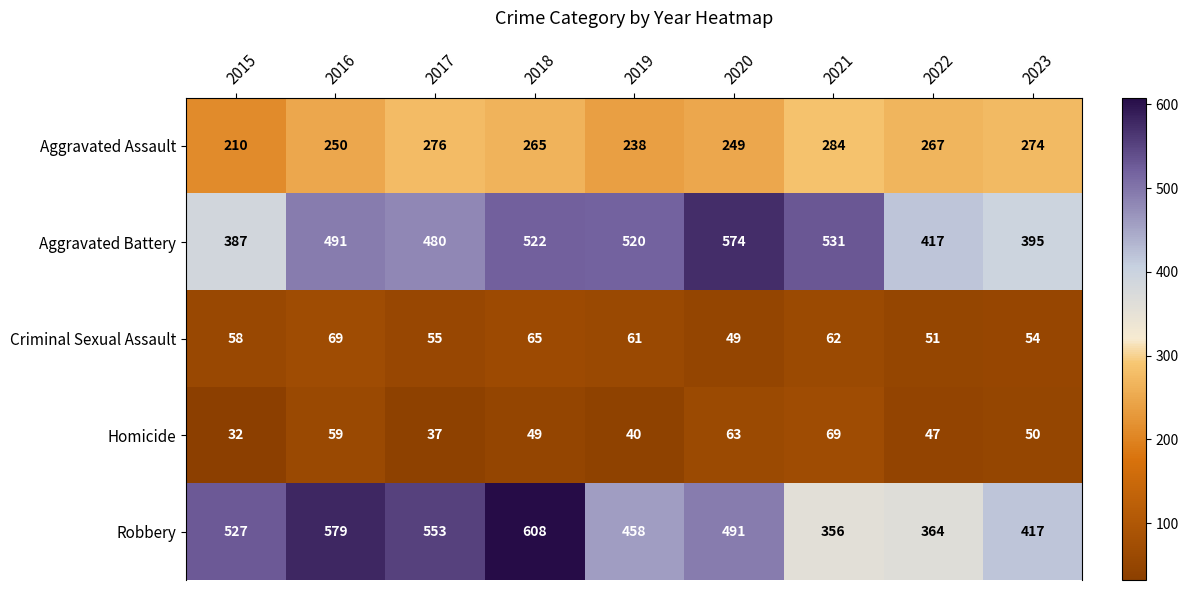

What is the average value of the Homicide series?

50